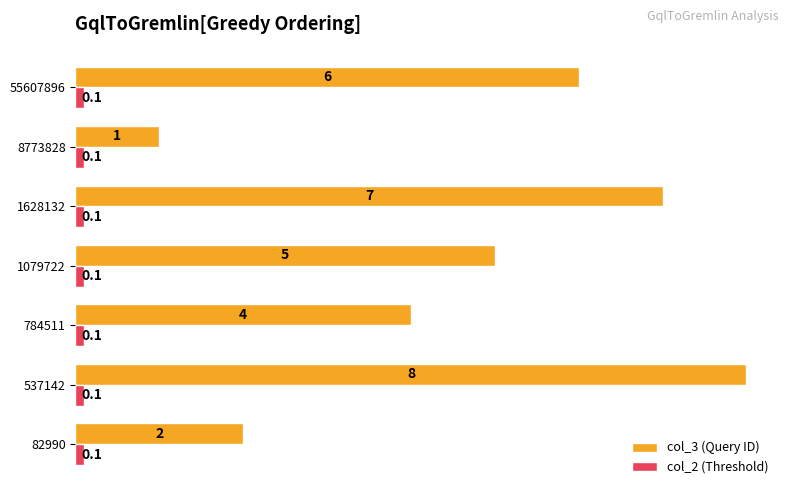

At which category is the sum across all series the highest?

537142